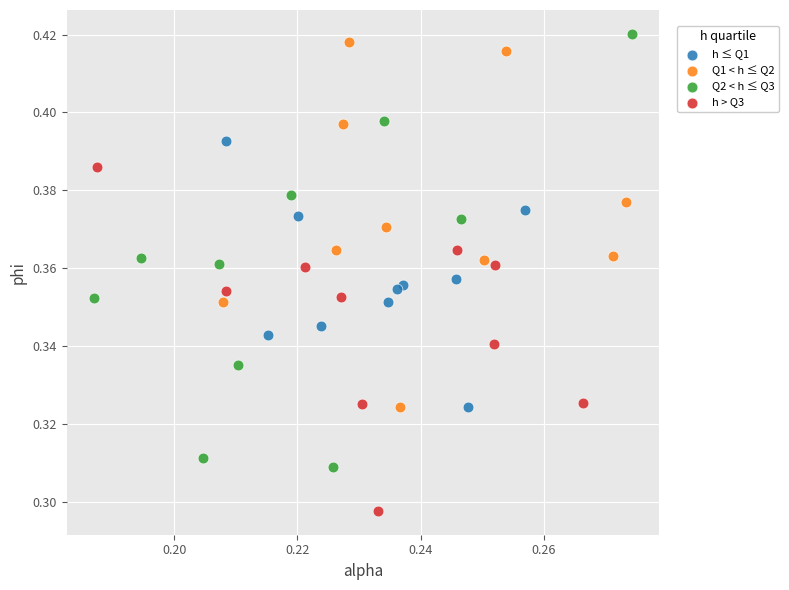

What are all the series names shown in the legend?

h ≤ Q1, Q1 < h ≤ Q2, Q2 < h ≤ Q3, h > Q3